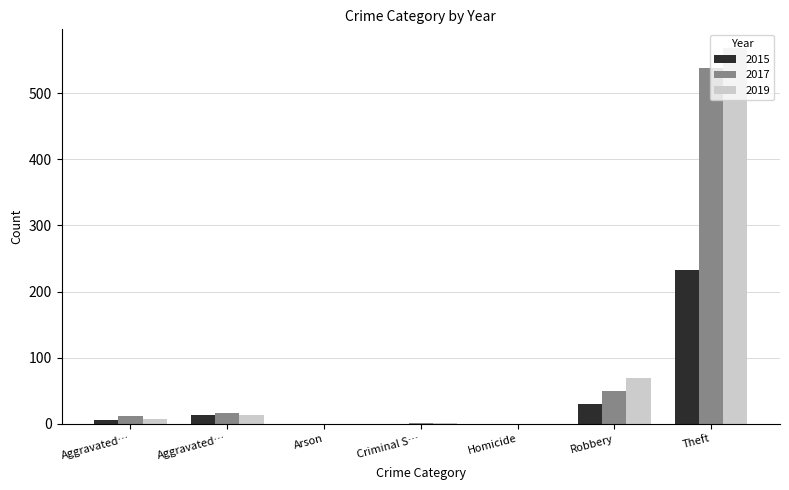

The 2015 series shows 0 at Arson. True or false?

True